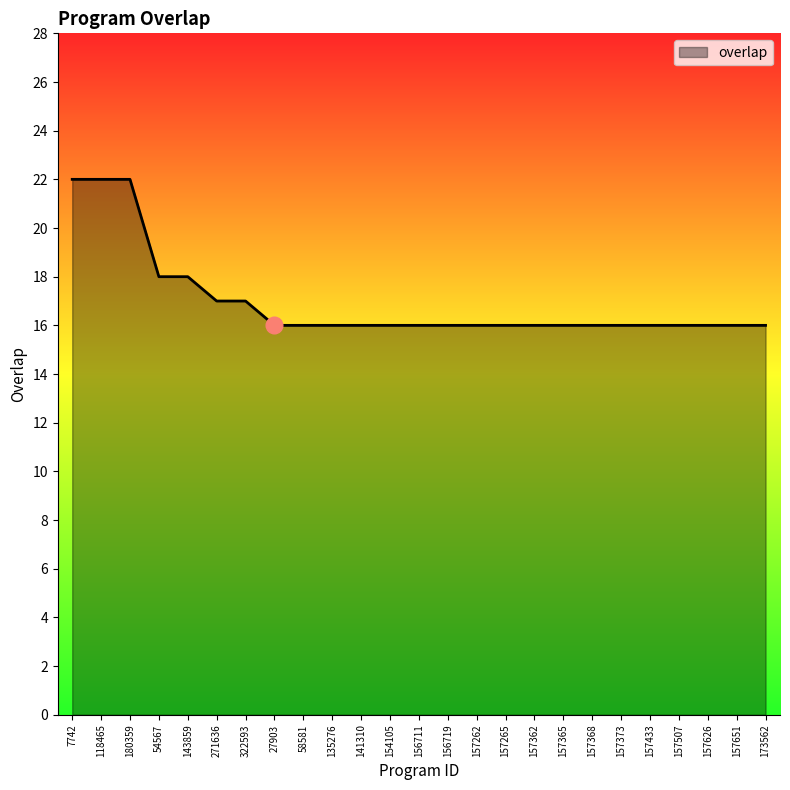

What is the difference between the maximum and second lowest values?

6